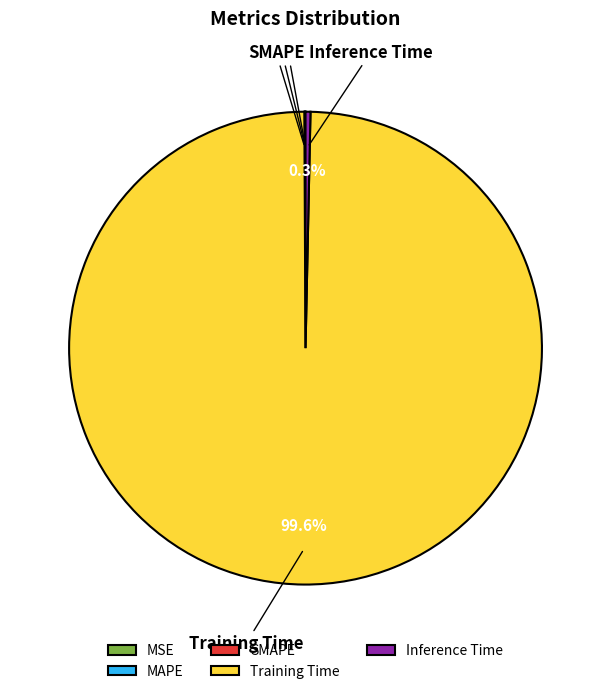

Which has a higher value, Inference Time or Training Time?

Training Time